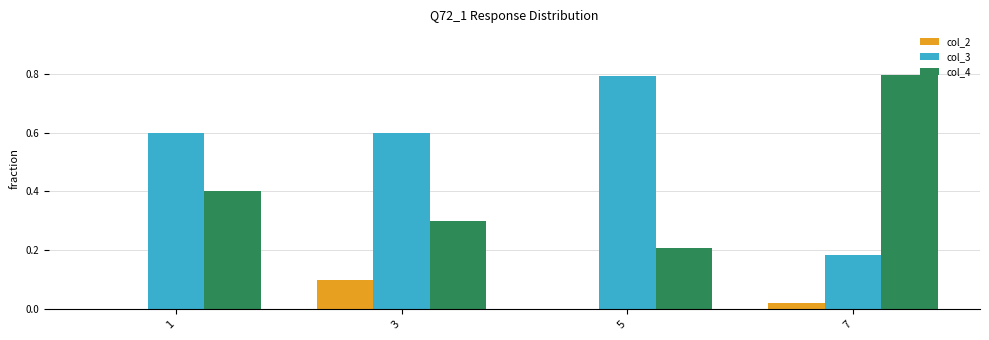

Between 3 and 5, which series saw the biggest shift?

col_3